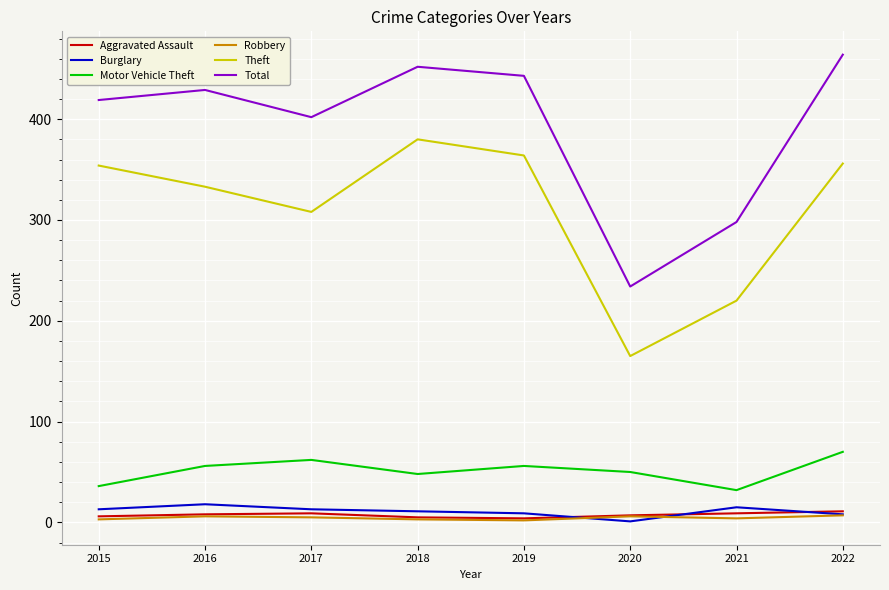

What is the lowest value of the Total series?

234